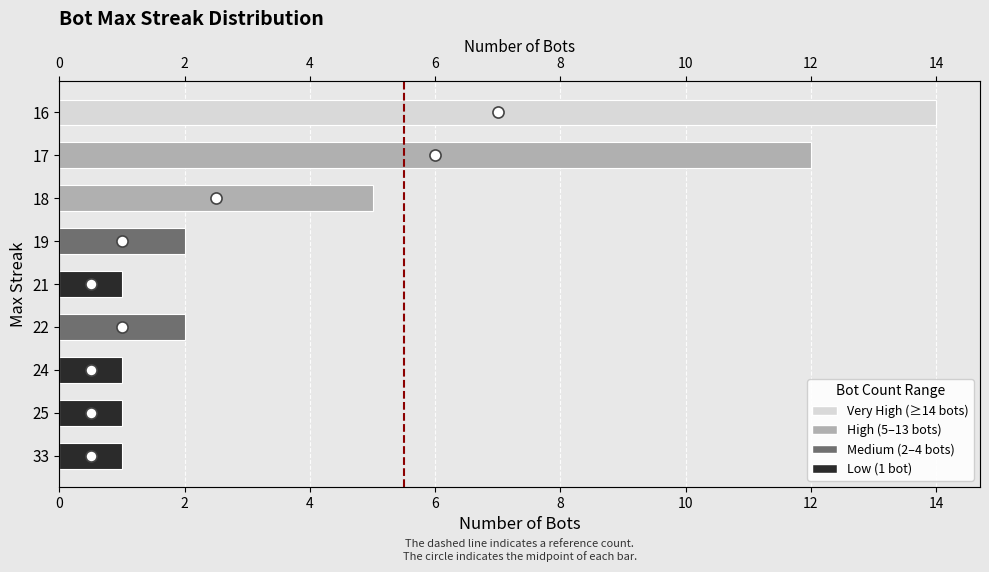

What is the maximum value shown in the chart?

14